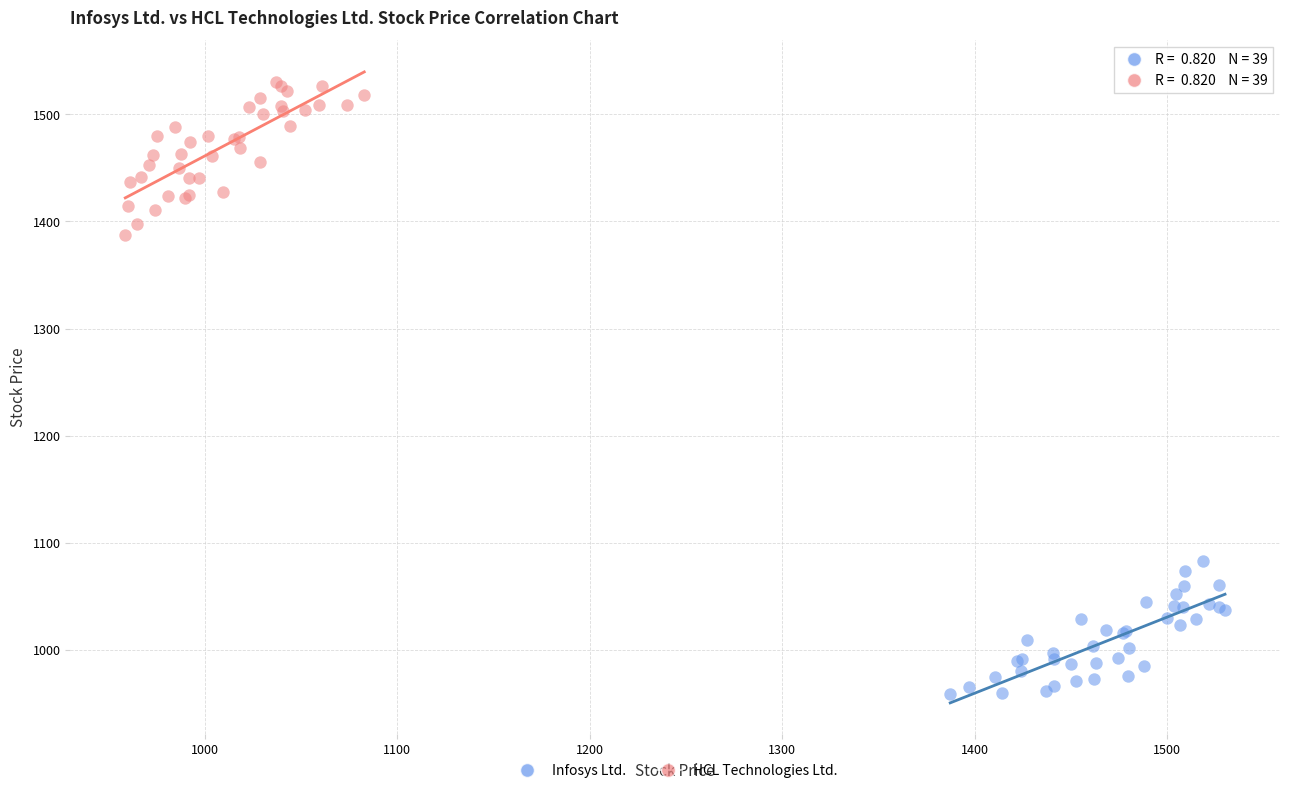

Which series contains the highest Y value?

HCL Technologies Ltd.